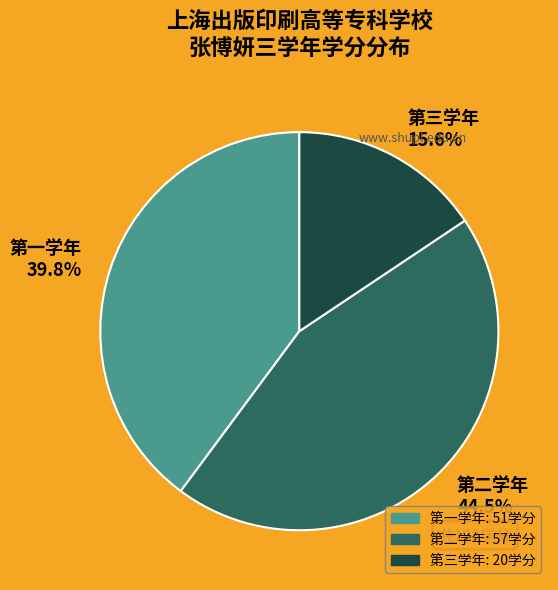

Count the number of slices in the pie.

3